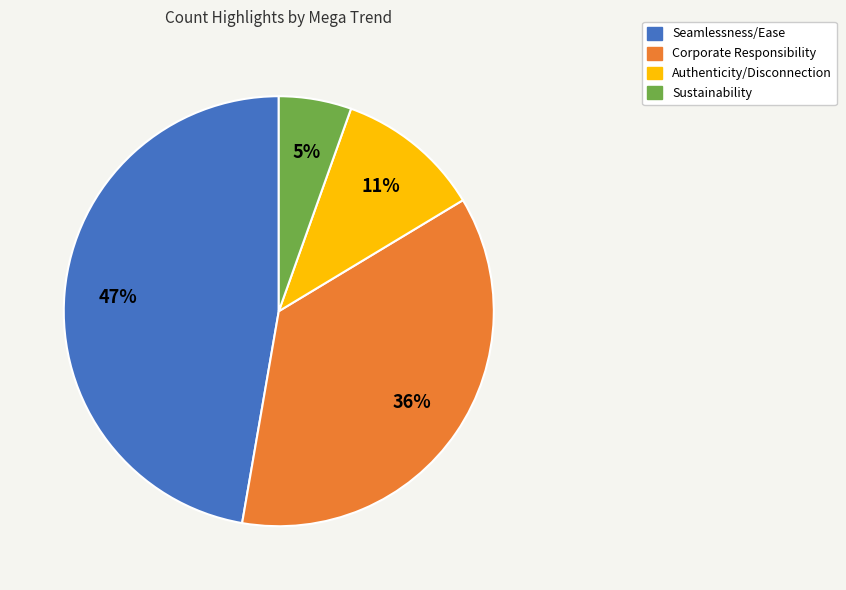

To the nearest percent, what is the difference between the largest and smallest slice percentages?

42%